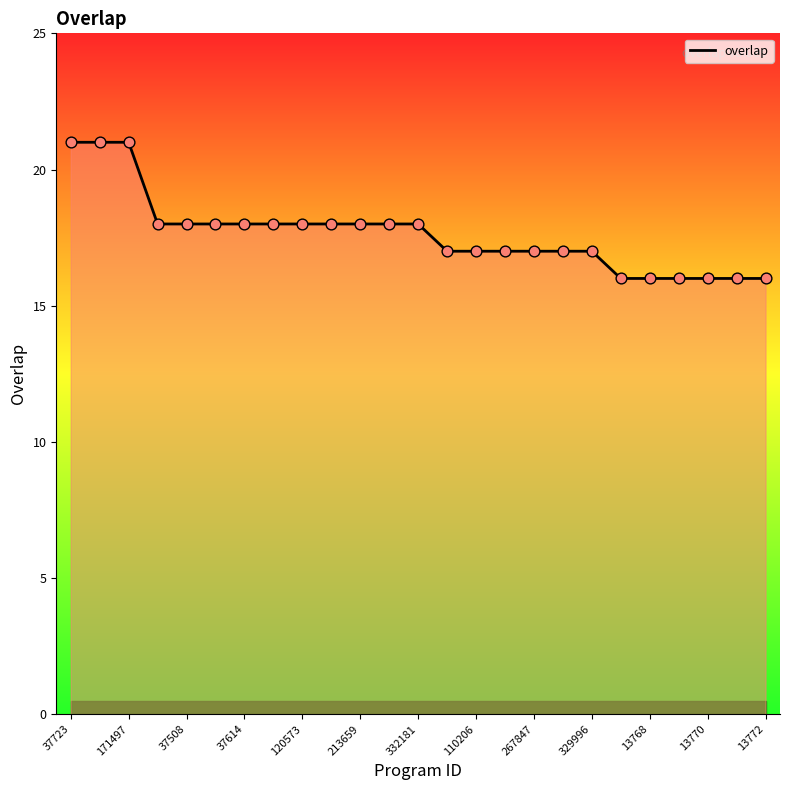

What is the greatest value displayed?

21